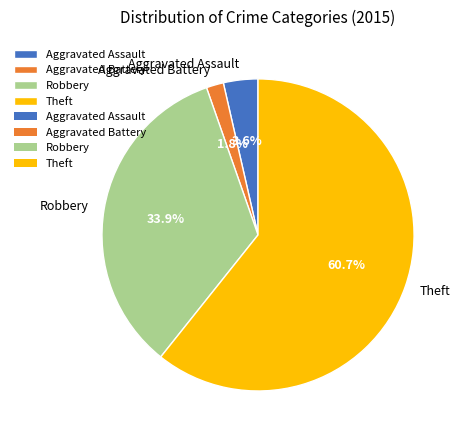

To the nearest percent, what is the combined percentage of Aggravated Assault and Theft?

64%